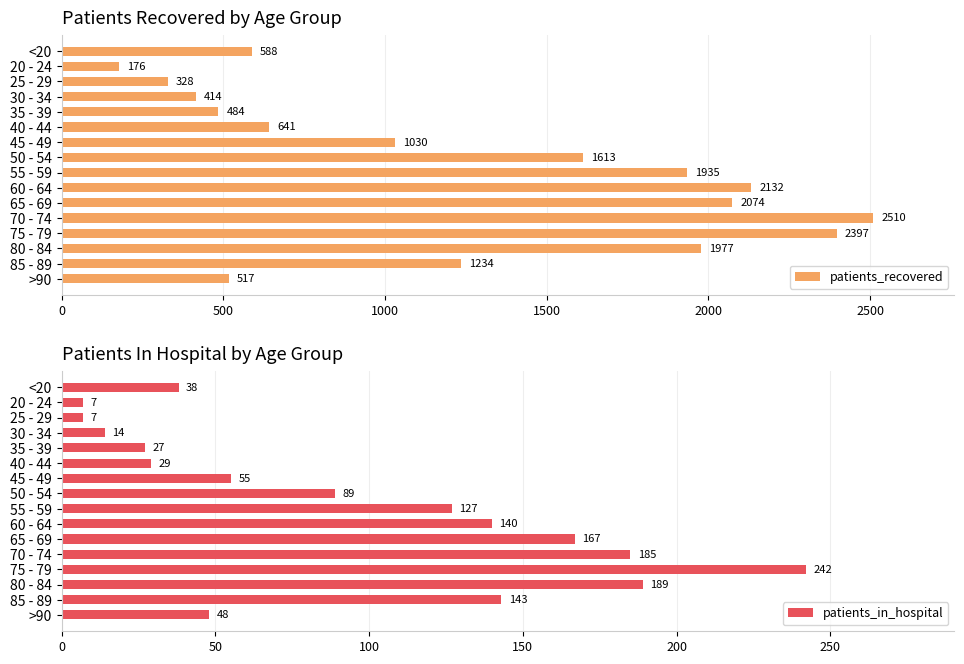

Rank the series by their average value, from lowest to highest.

patients_in_hospital, patients_recovered